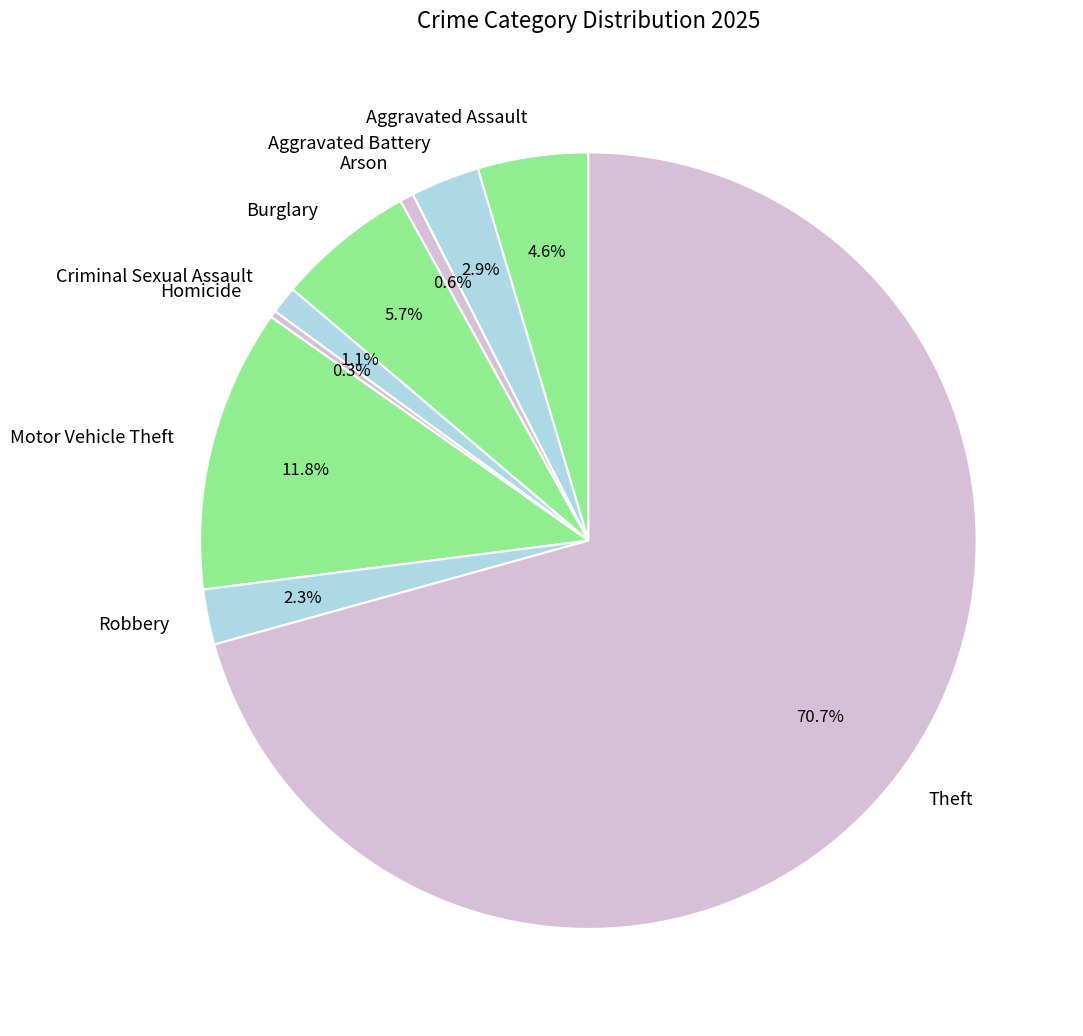

Which has a higher value, Criminal Sexual Assault or Aggravated Battery?

Aggravated Battery